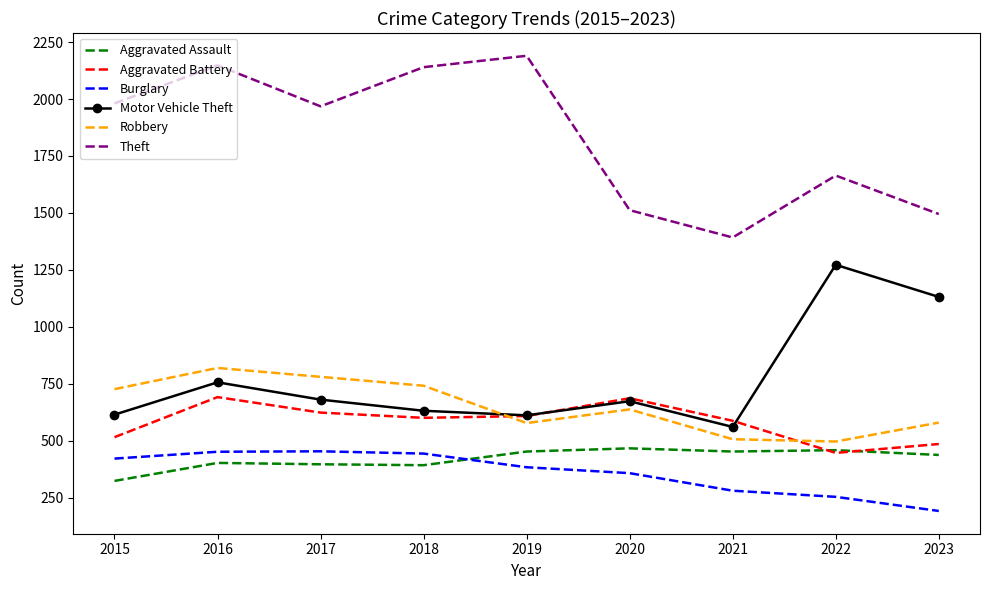

True or false: Burglary and Aggravated Battery intersect in this chart.

False